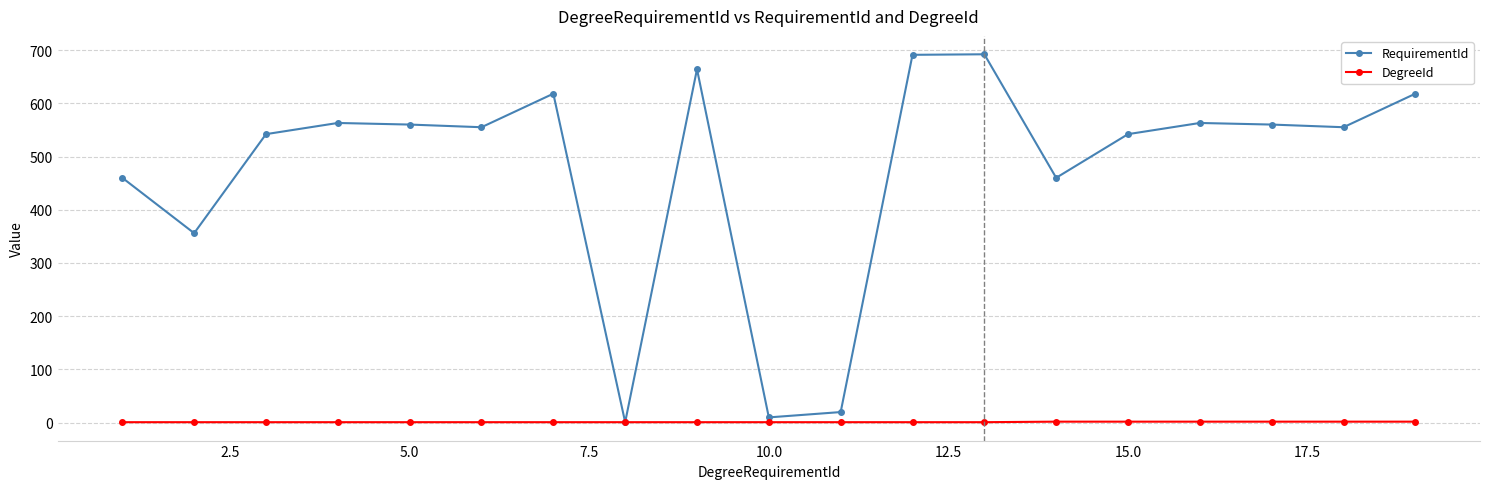

Rank the series by their maximum value, from highest to lowest.

RequirementId, DegreeId